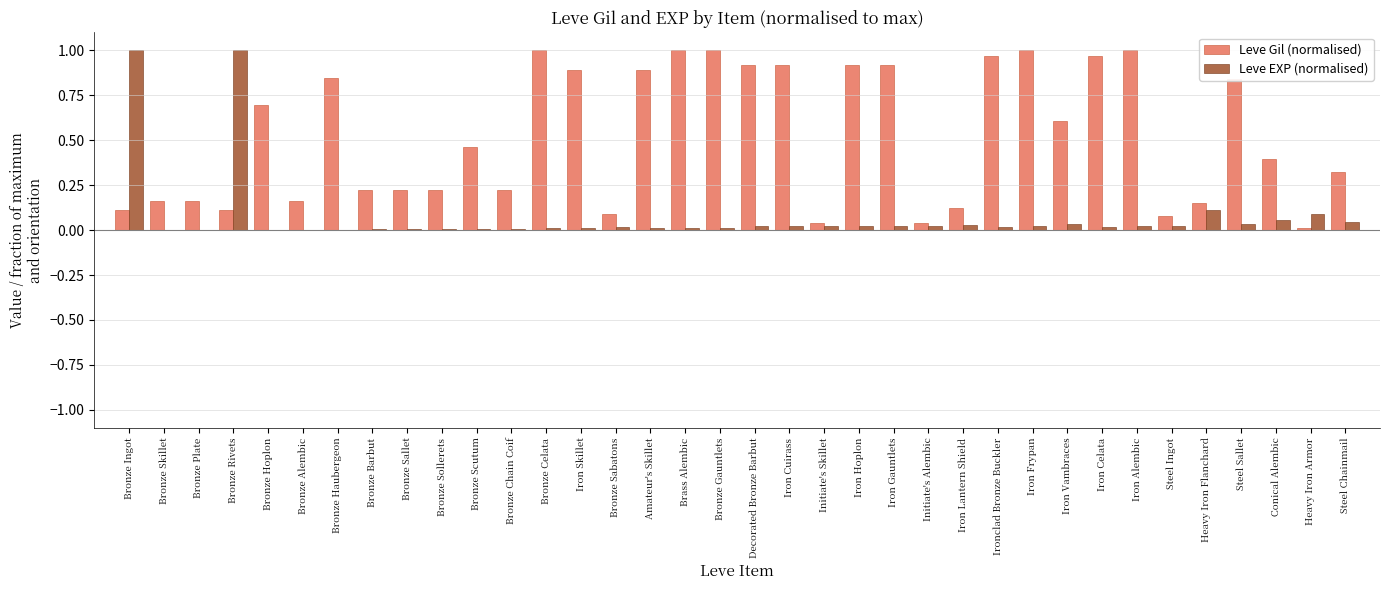

What is the total value across all series at Steel Sallet?

0.9